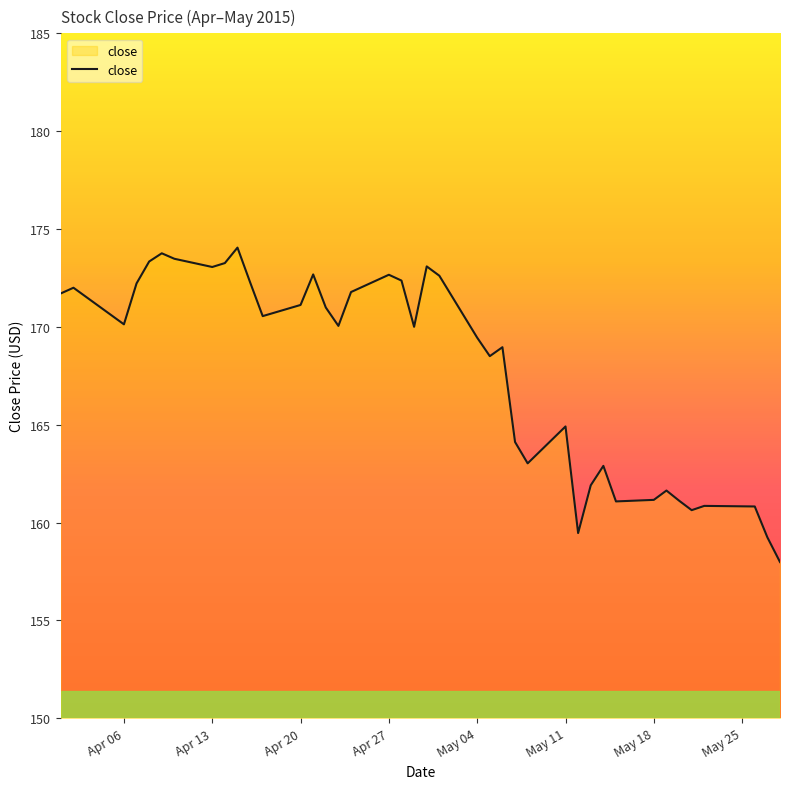

How many distinct data groups are displayed?

1